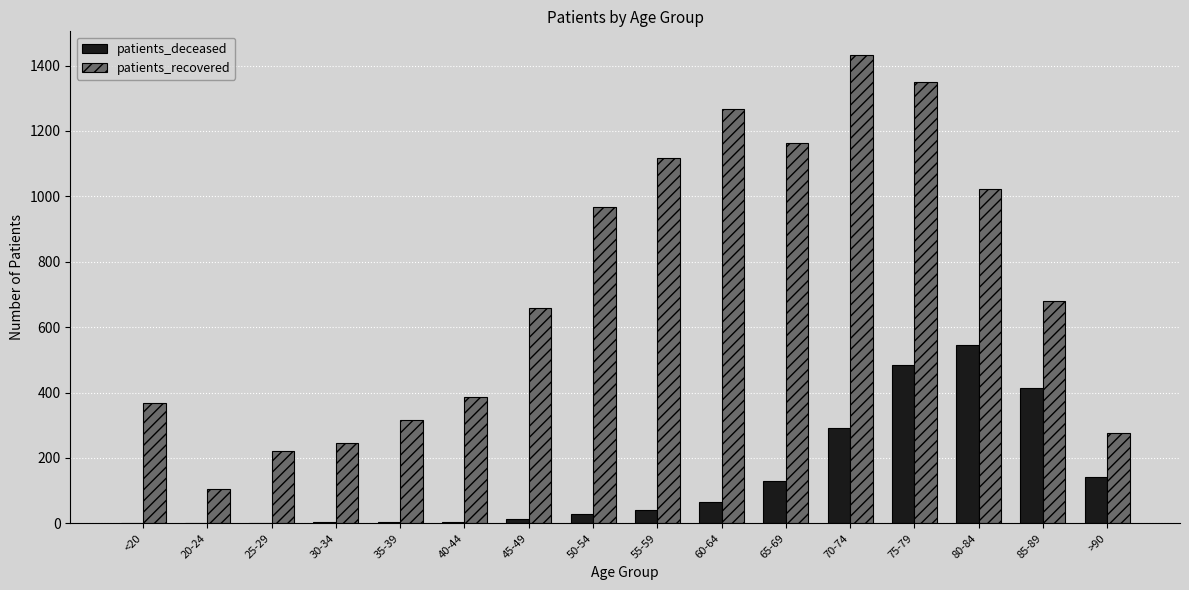

Which series changed the most between 40-44 and 50-54?

patients_recovered